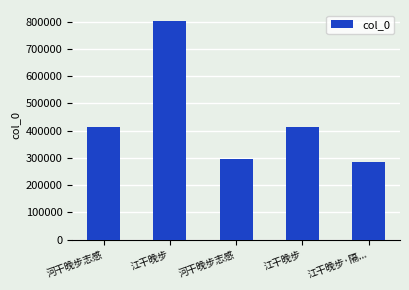

How many categories are shown in the chart?

5